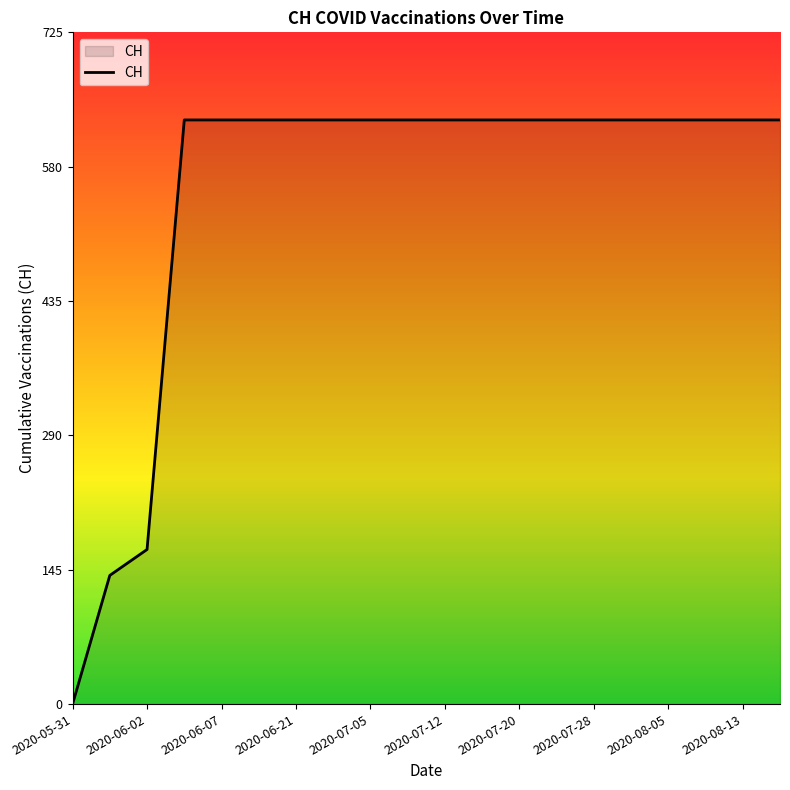

What is the maximum value shown in the chart?

631